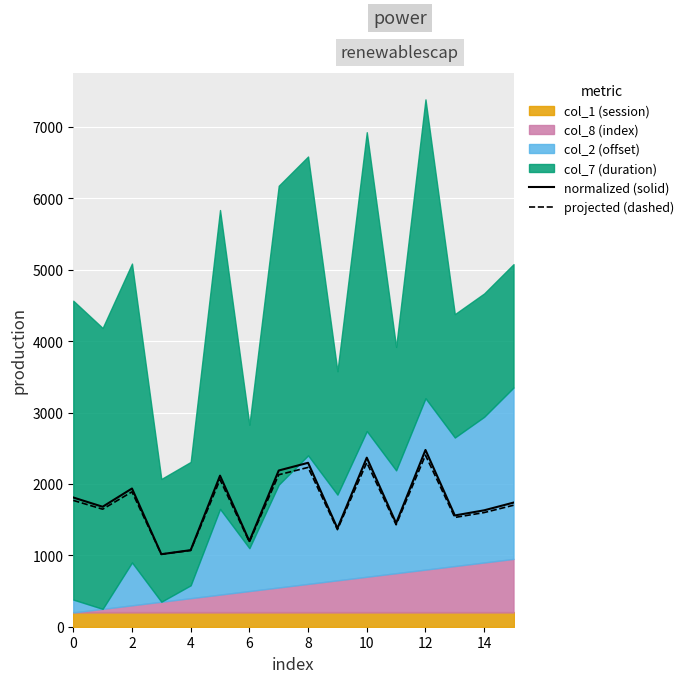

What is the lowest value of the normalized (solid) series?

1015.8